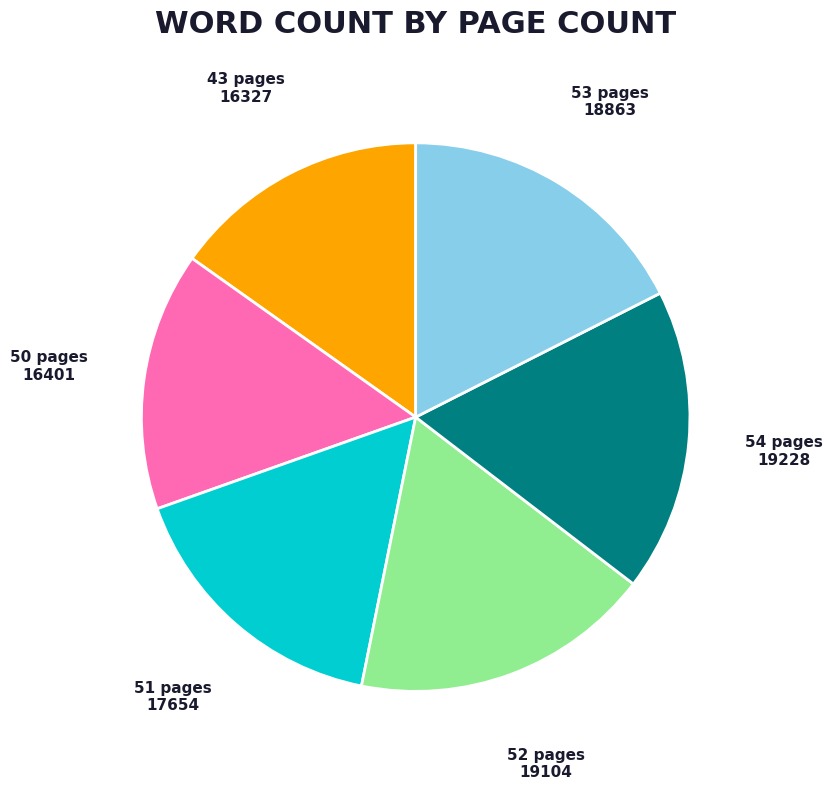

Is there any slice that represents more than half of the pie?

No